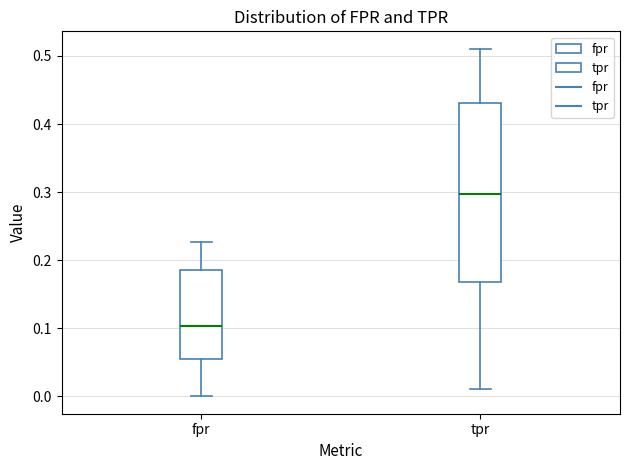

Comparing the boxes themselves (not the whiskers), which one is the tallest?

tpr